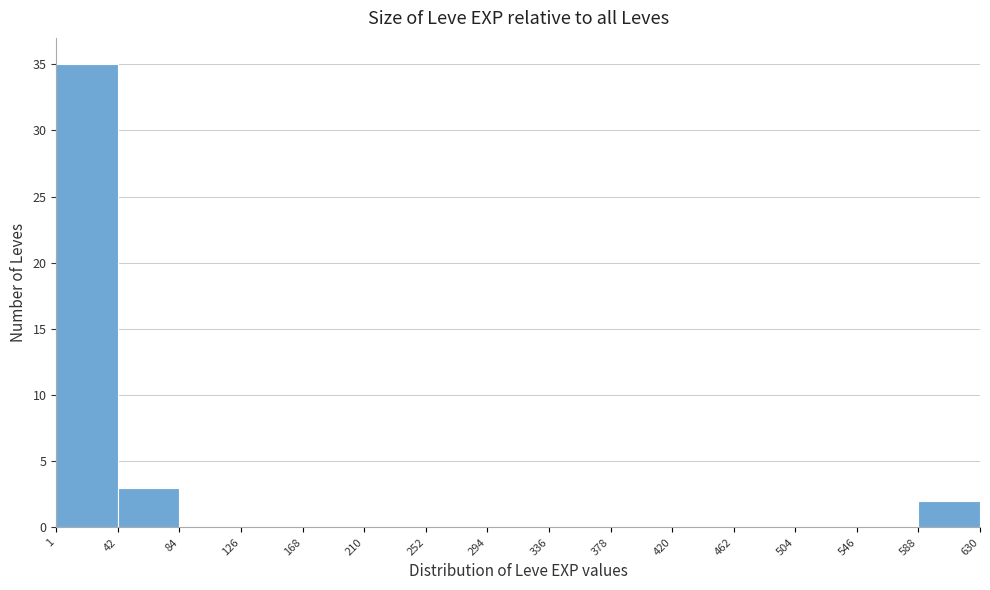

What is the height of the bar covering 1 to 42 on the x-axis? The values are not printed on the chart, so give them approximately, as read against the axis.

35